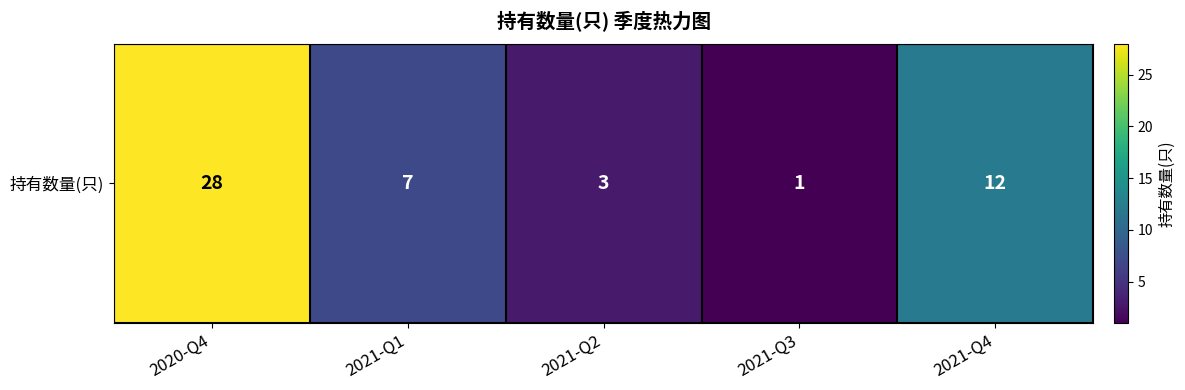

What is the difference between the maximum and minimum values?

27